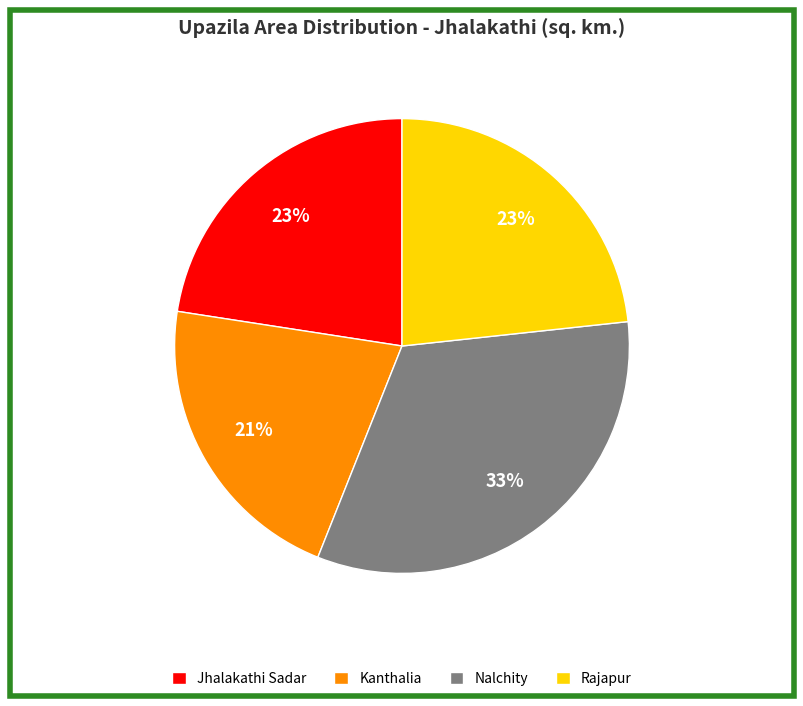

True or false: Kanthalia accounts for 21% of the total.

True